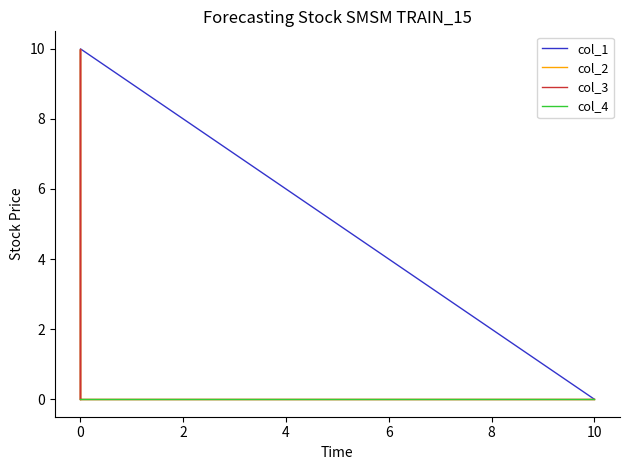

At 0, list the series in order from smallest to largest.

col_2, col_3, col_4, col_1